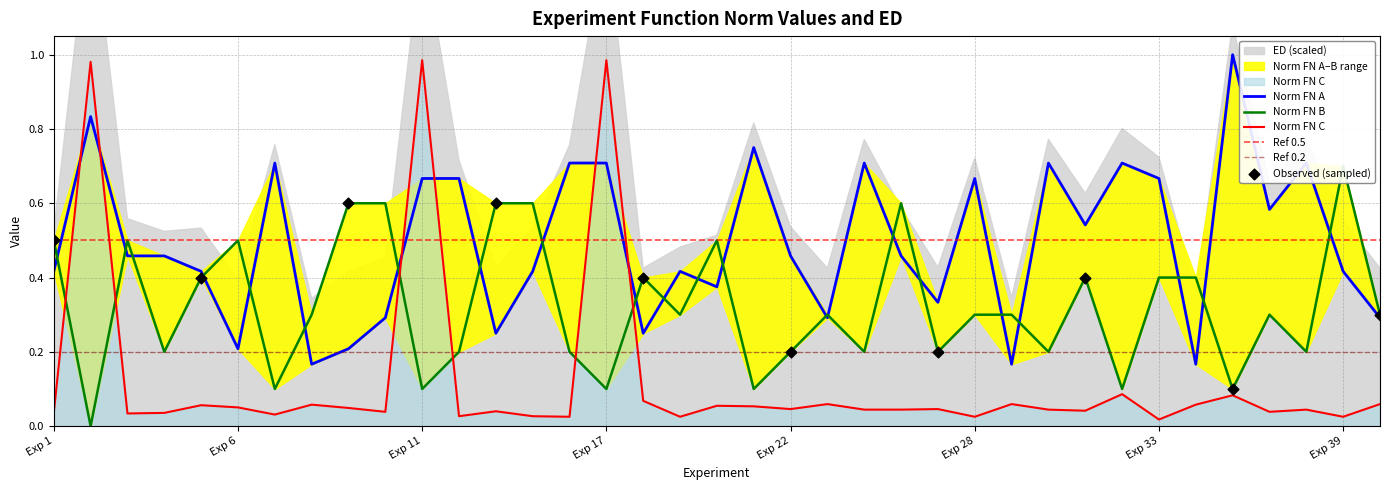

Which series has the largest total across all categories?

Norm FN A